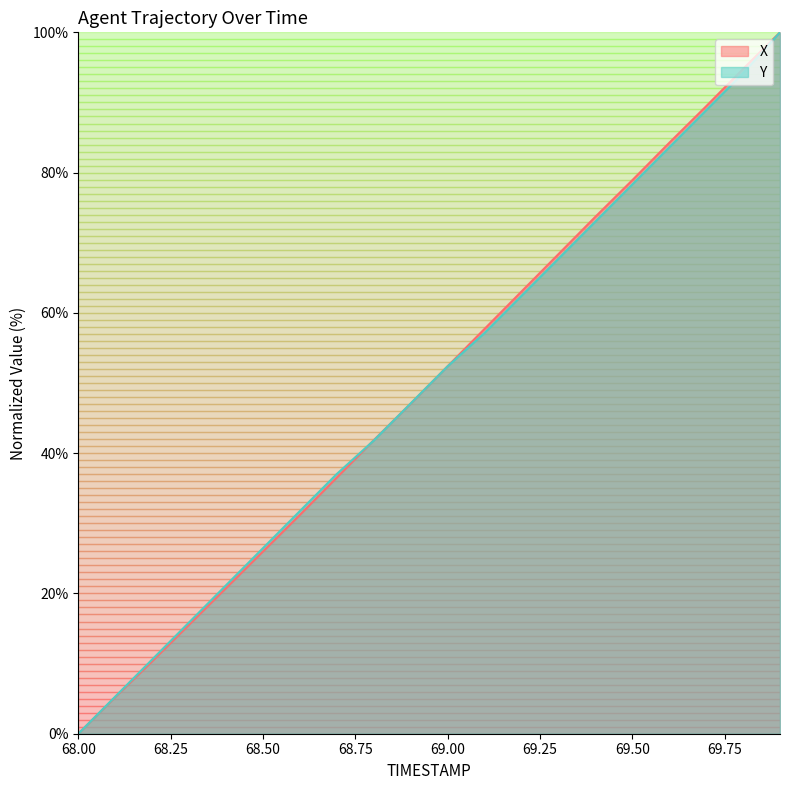

What are all the series names shown in the legend?

X, Y